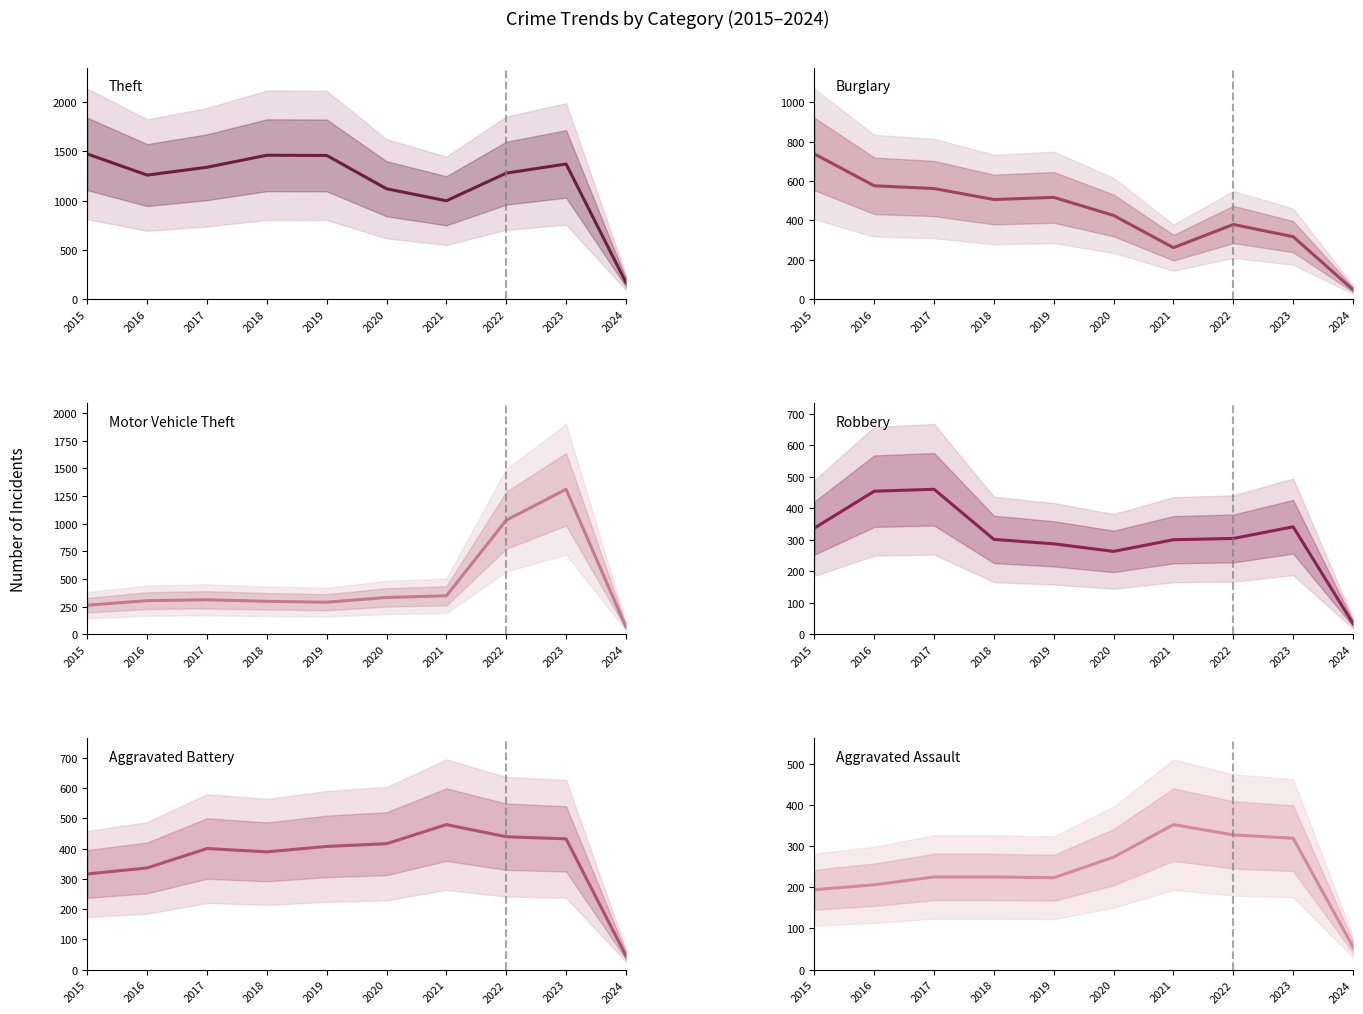

Is it true that Theft equals 642 at 2017?

False